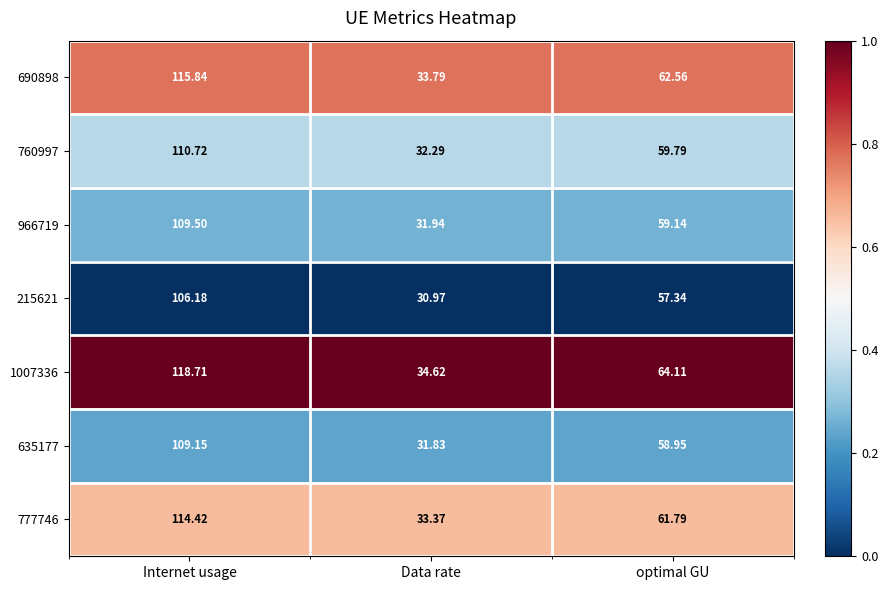

Which label corresponds to the smallest value in the chart?

Data rate